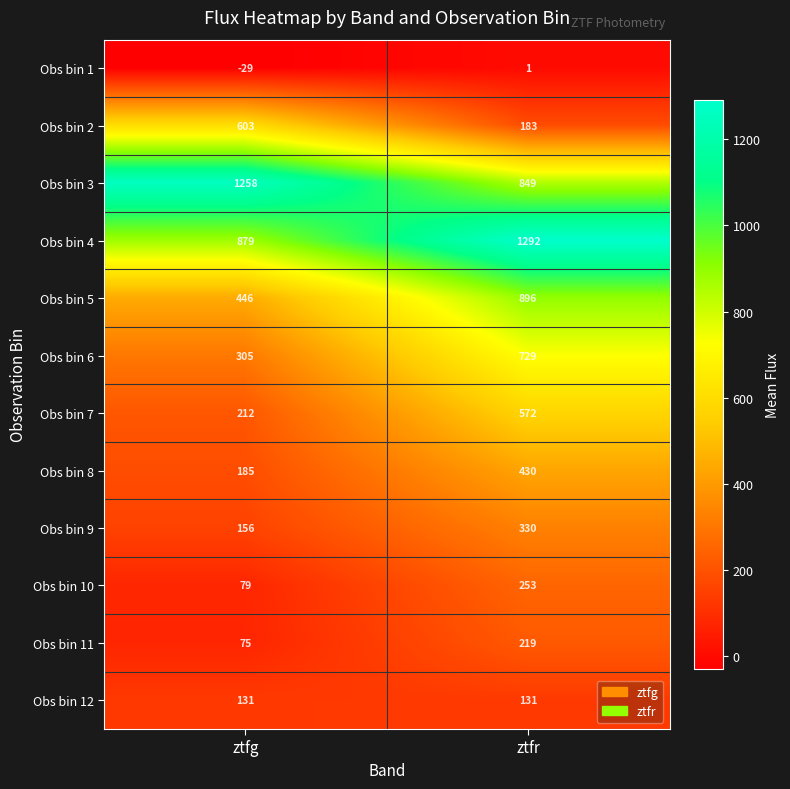

The Obs bin 8 series shows 55 at ztfg. True or false?

False